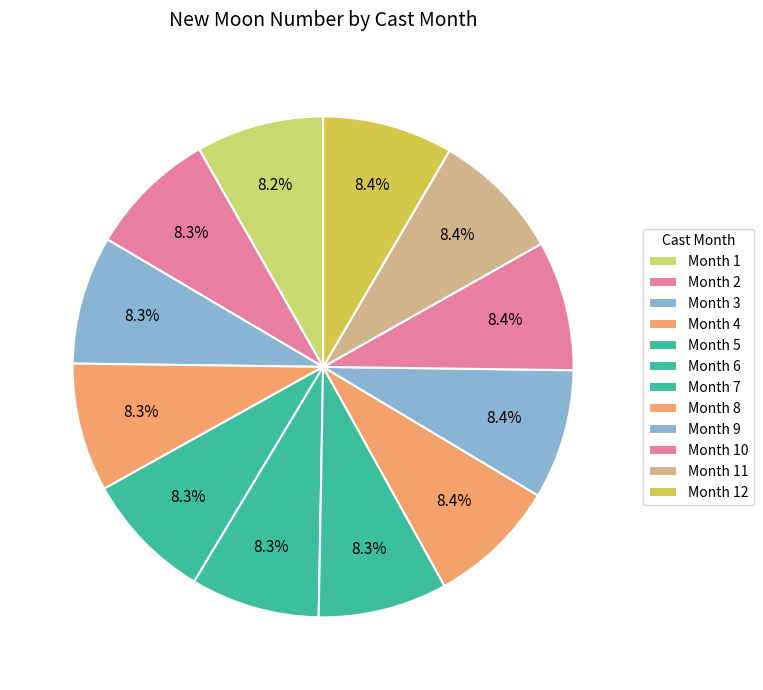

How many slices are in this pie chart?

12